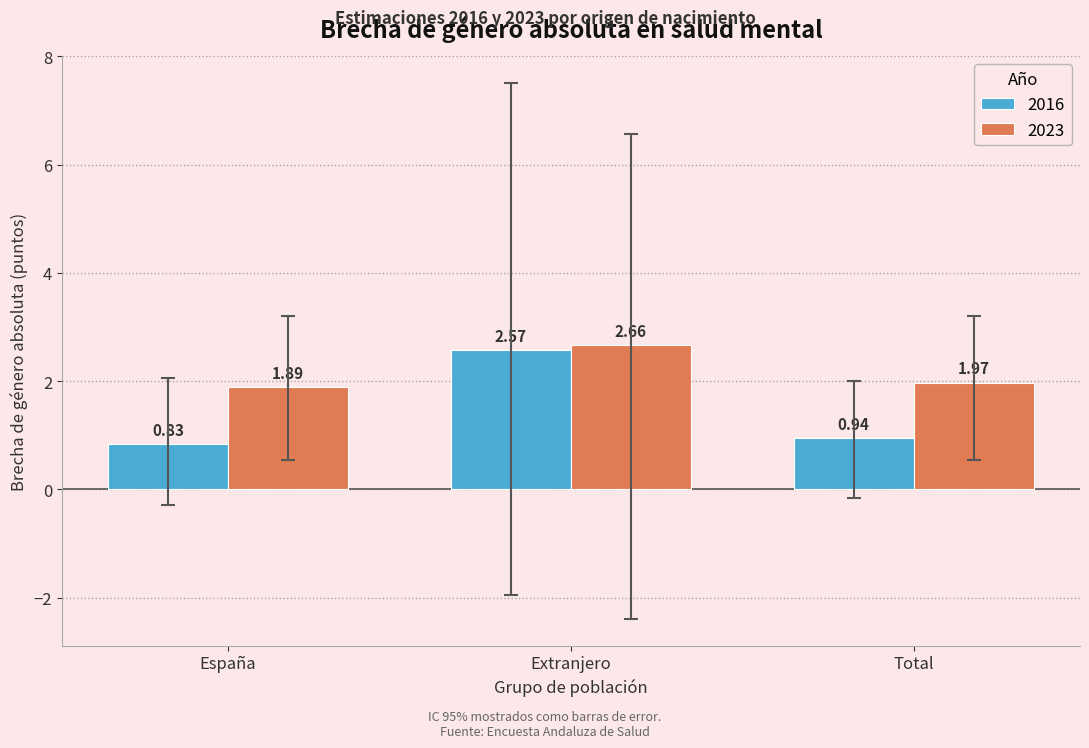

What is the total value across all series at Total?

2.9